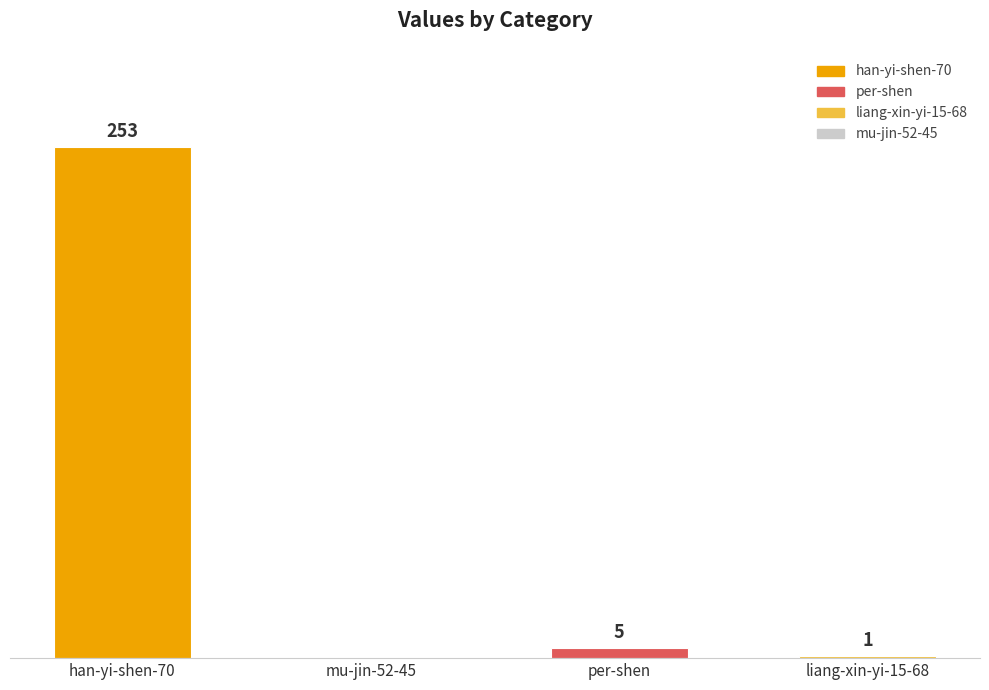

Where does the data first go above 5?

han-yi-shen-70